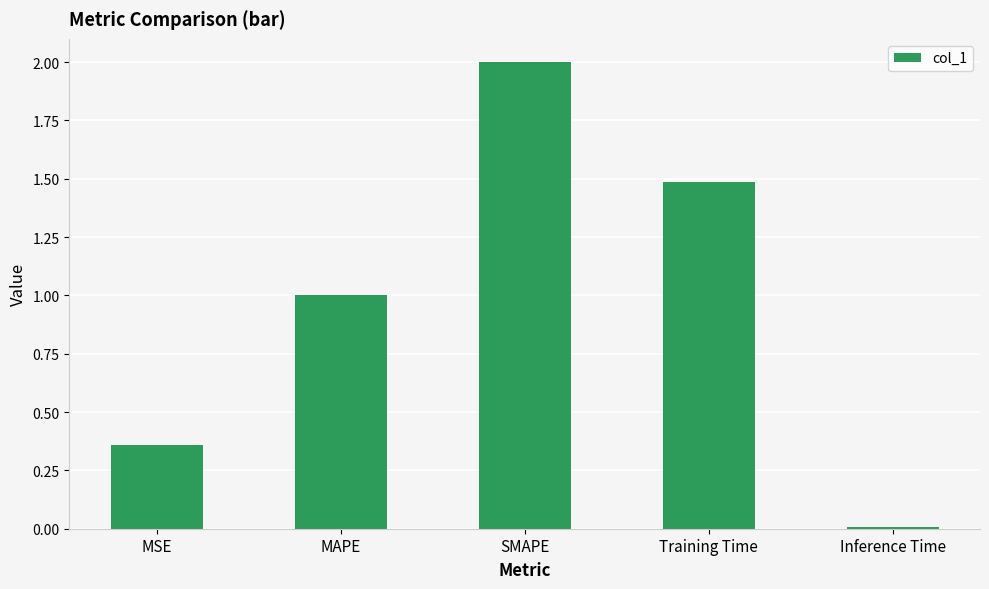

What is the value of the 4th bar from the left?

1.5